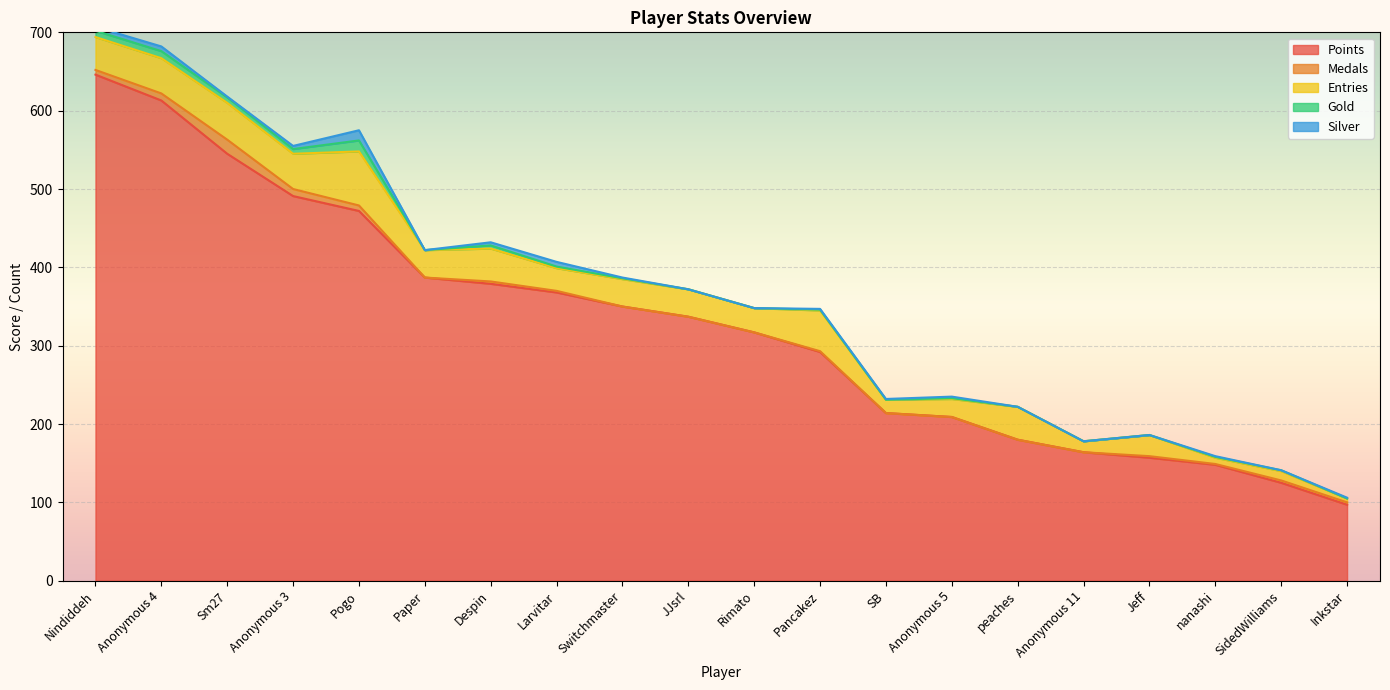

After their last crossing, which series has the higher values: Medals or Gold?

Gold